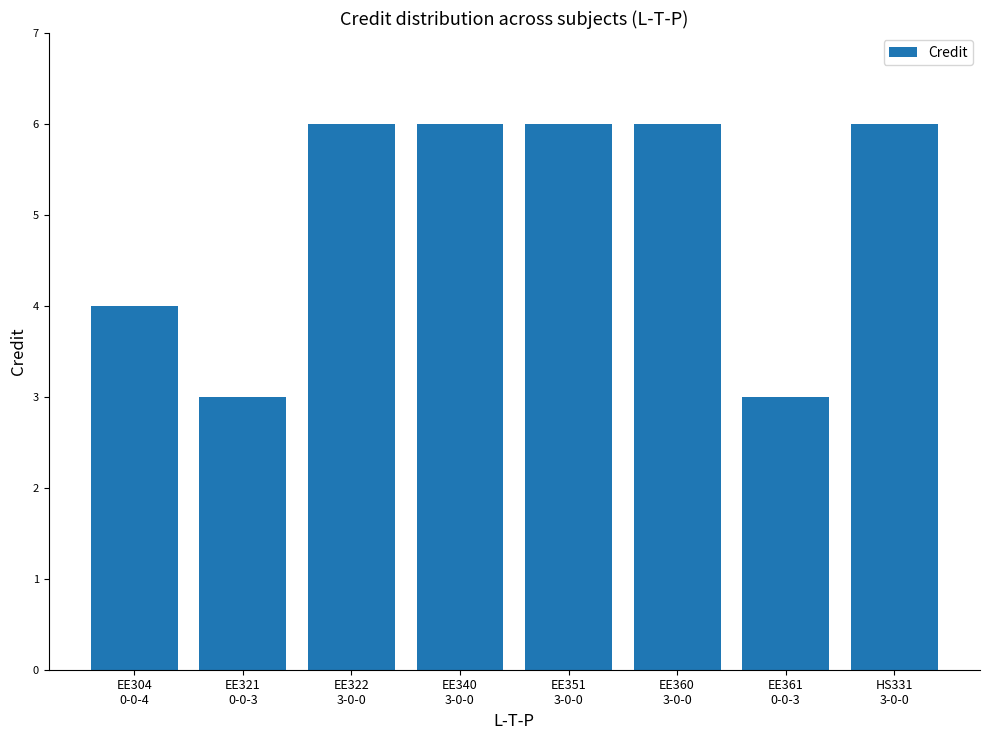

Reading left to right, transcribe all the data shown in this chart.

EE304
0-0-4=4	EE321
0-0-3=3	EE322
3-0-0=6	EE340
3-0-0=6	EE351
3-0-0=6	EE360
3-0-0=6	EE361
0-0-3=3	HS331
3-0-0=6